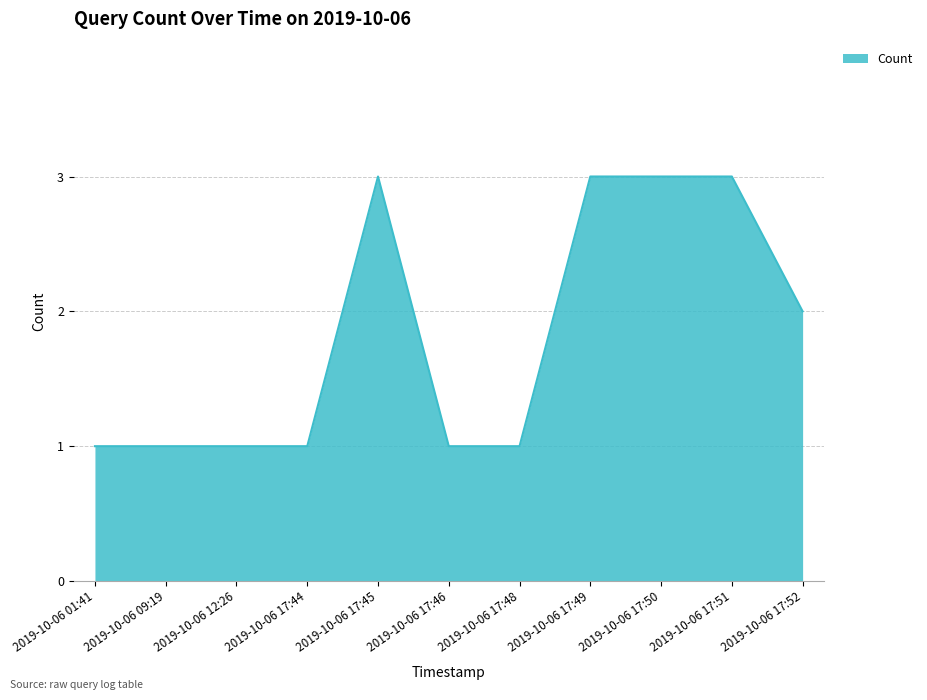

What is the ratio of the value at 2019-10-06 17:50 to the value at 2019-10-06 12:26?

3.0